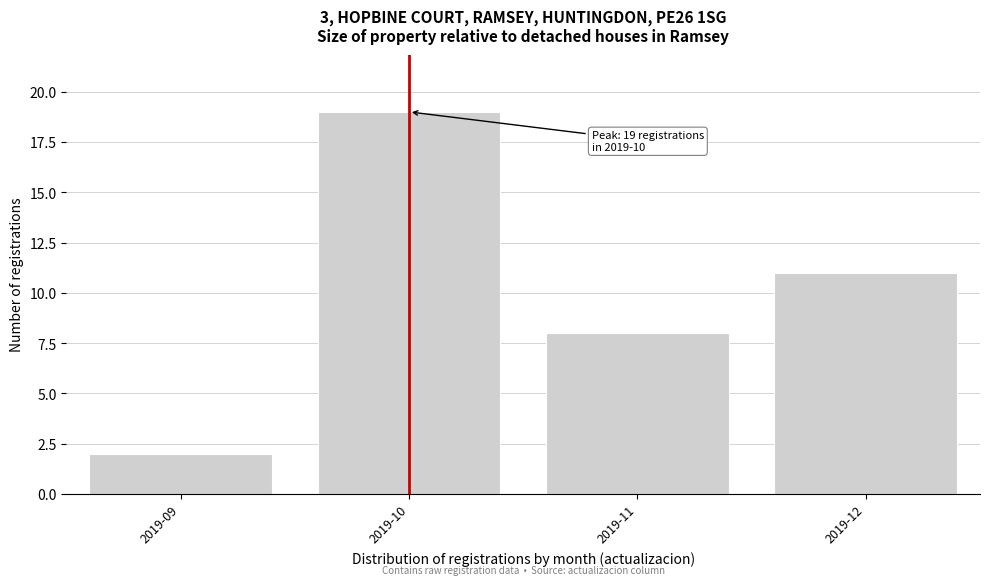

Reading right to left, extract all data points from this chart.

11	8	19	2